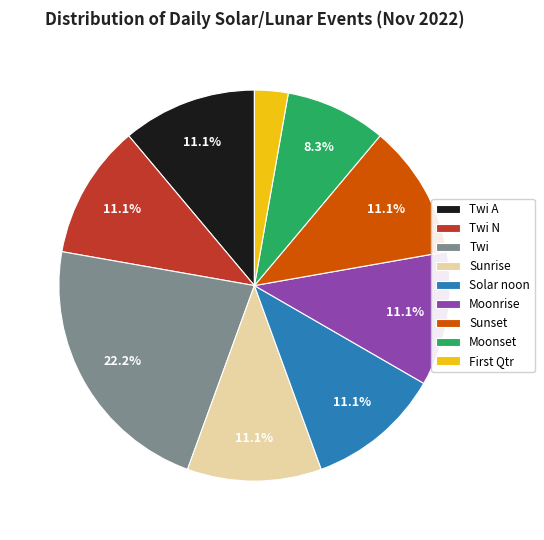

What is the largest slice in the pie chart?

Twi